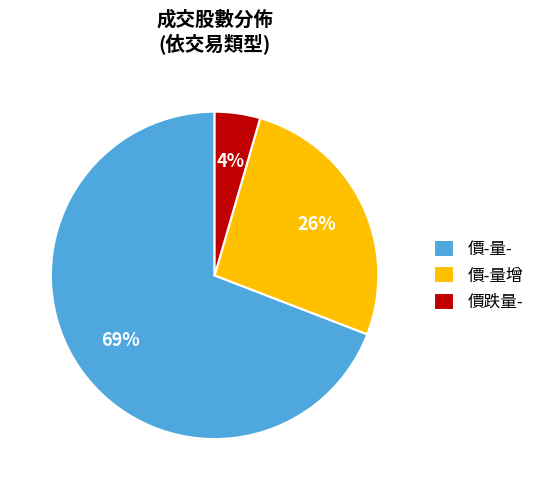

Count the number of slices in the pie.

3